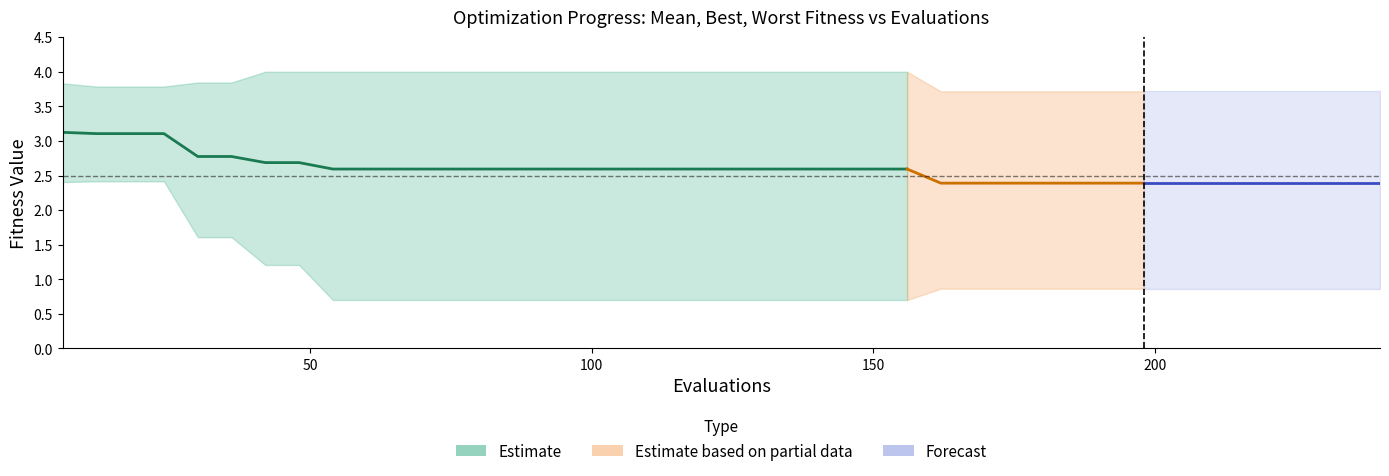

Reading left to right, extract all data points from this chart.

mean: 3.1	3.1	3.1	3.1	2.8	2.8	2.7	2.7	2.6	2.6	2.6	2.6	2.6	2.6	2.6	2.6	2.6	2.6	2.6	2.6	2.6	2.6	2.6	2.6	2.6	2.6	2.4	2.4	2.4	2.4	2.4	2.4	2.4	2.4	2.4	2.4	2.4	2.4	2.4	2.4
best: 2.4	2.4	2.4	2.4	1.6	1.6	1.2	1.2	0.7	0.7	0.7	0.7	0.7	0.7	0.7	0.7	0.7	0.7	0.7	0.7	0.7	0.7	0.7	0.7	0.7	0.7	0.9	0.9	0.9	0.9	0.9	0.9	0.9	0.9	0.9	0.9	0.9	0.9	0.9	0.9
worst: 3.8	3.8	3.8	3.8	3.8	3.8	4.0	4.0	4.0	4.0	4.0	4.0	4.0	4.0	4.0	4.0	4.0	4.0	4.0	4.0	4.0	4.0	4.0	4.0	4.0	4.0	3.7	3.7	3.7	3.7	3.7	3.7	3.7	3.7	3.7	3.7	3.7	3.7	3.7	3.7